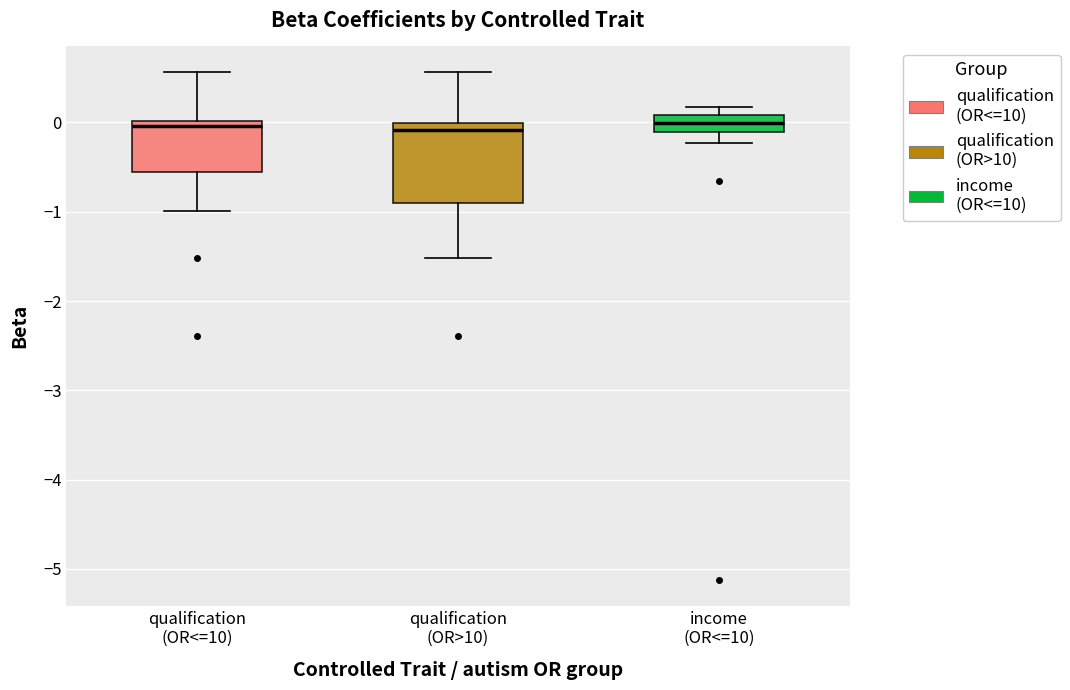

Reading left to right, transcribe this box plot: for each box, give where its median line is, the range the box spans, and where its two whiskers end, as read against the y-axis. The values are not printed on the chart, so give them approximately, as read against the axis.

qualification (OR<=10): median 0.0 (just below the box's upper edge), box -0.6 to 0.0, whiskers -1.0 to 0.6
qualification (OR>10): median -0.1, box -0.9 to 0.0, whiskers -1.5 to 0.6
income (OR<=10): median 0.0, box -0.1 to 0.1, whiskers -0.2 to 0.2